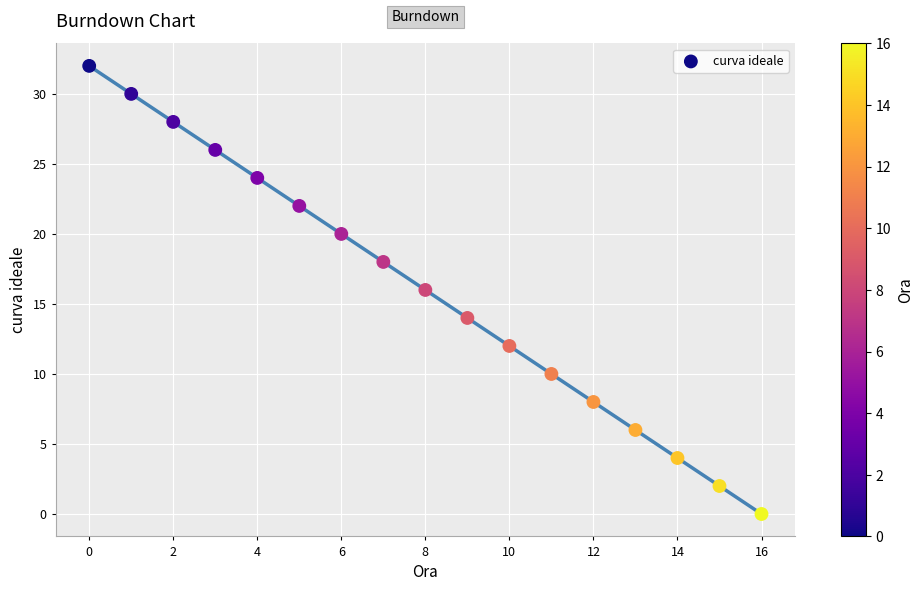

What is the range of Y values (max minus min)?

32